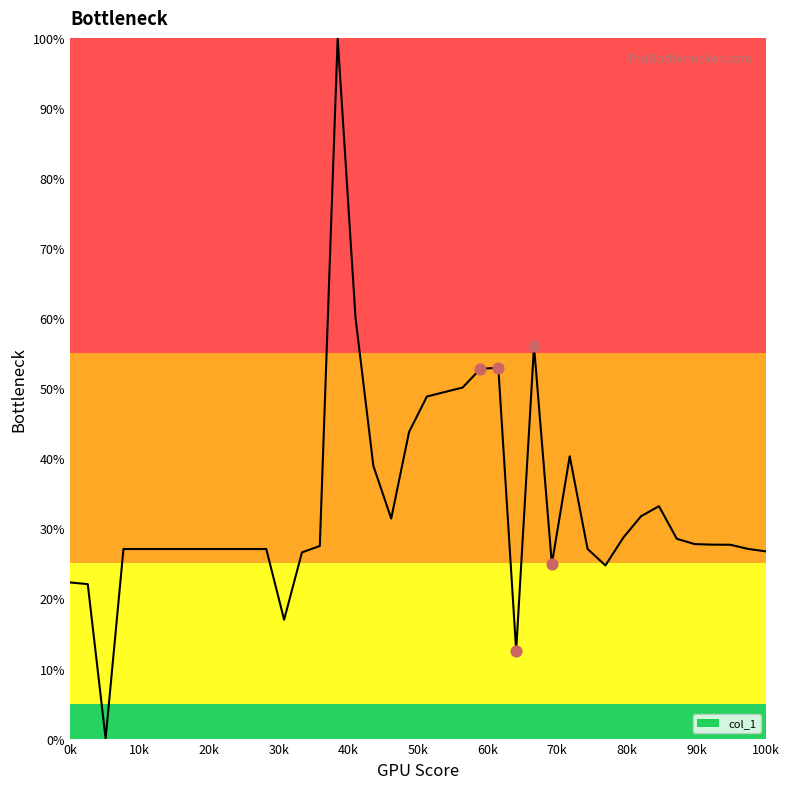

What is the maximum value shown in the chart?

100.0